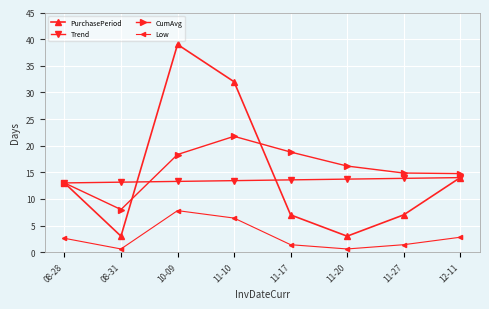

What is the label of the 2nd point from the left?

08-31